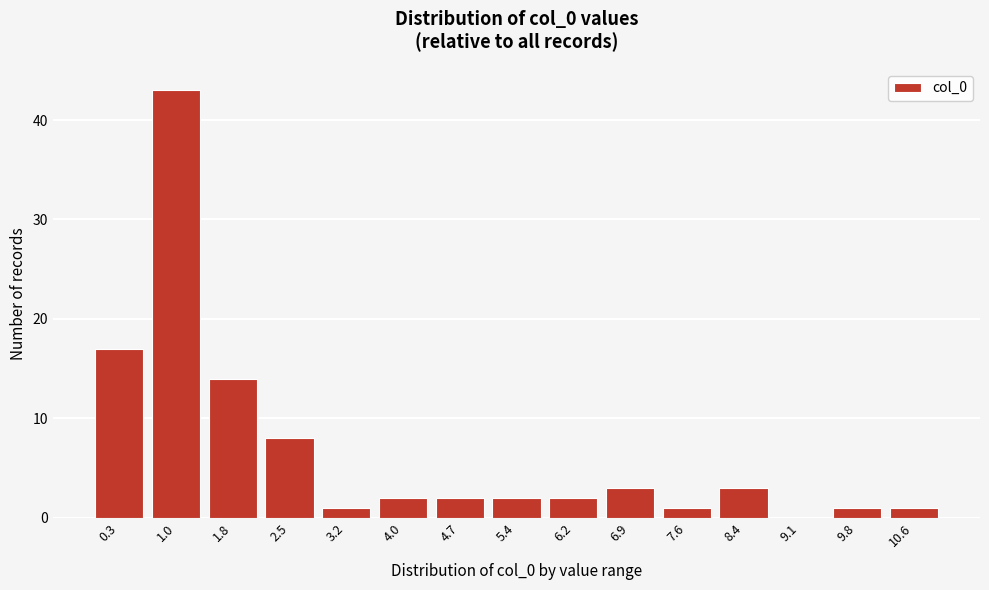

Reading left to right, list all the values displayed in this chart.

0.3=17	1.0=43	1.8=14	2.5=8	3.2=1	4.0=2	4.7=2	5.4=2	6.2=2	6.9=3	7.6=1	8.4=3	9.1=0	9.8=1	10.6=1